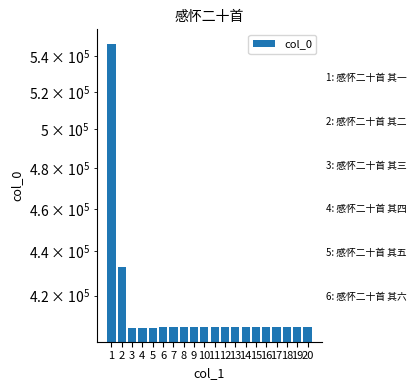

At which label is the value closest to 476592?

2